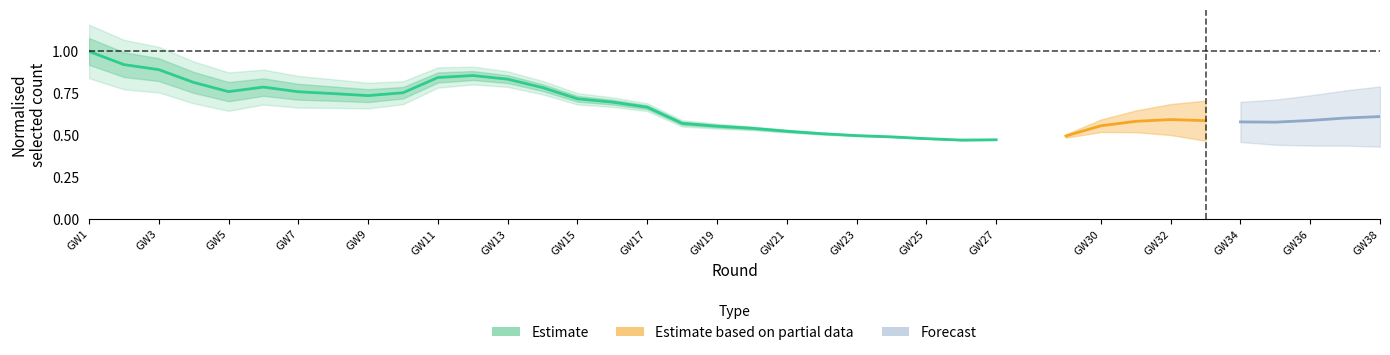

Is it true that the value at GW9 is 0.2?

False